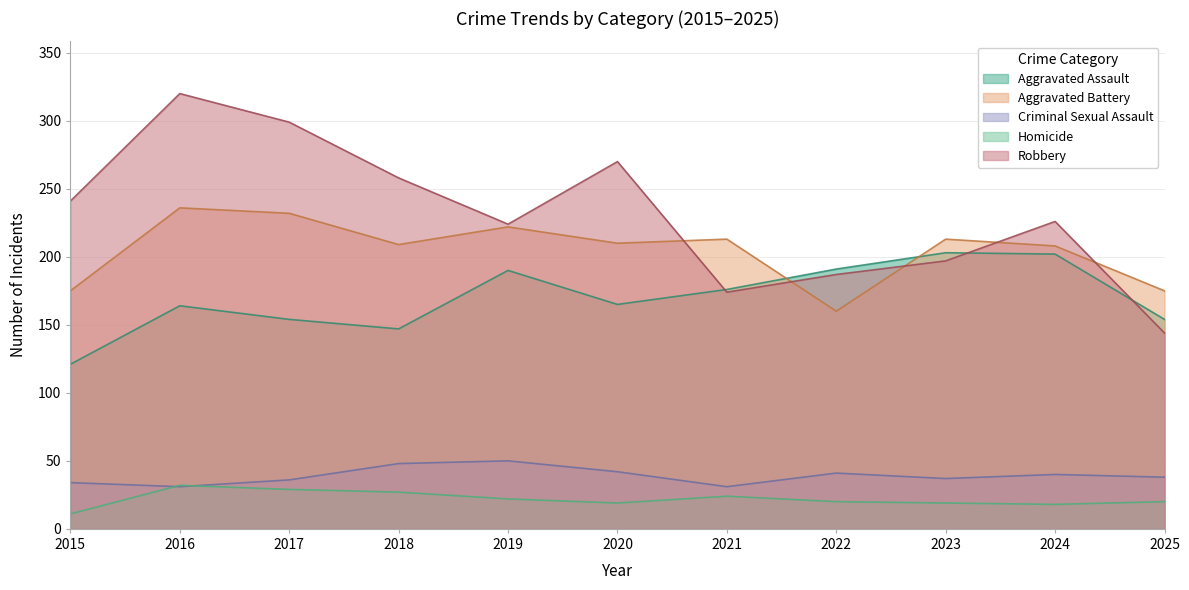

Reading left to right, extract all data points from this chart.

Aggravated Assault: 121	164	154	147	190	165	176	191	203	202	154
Aggravated Battery: 175	236	232	209	222	210	213	160	213	208	175
Criminal Sexual Assault: 34	31	36	48	50	42	31	41	37	40	38
Homicide: 11	32	29	27	22	19	24	20	19	18	20
Robbery: 241	320	299	258	224	270	174	187	197	226	144